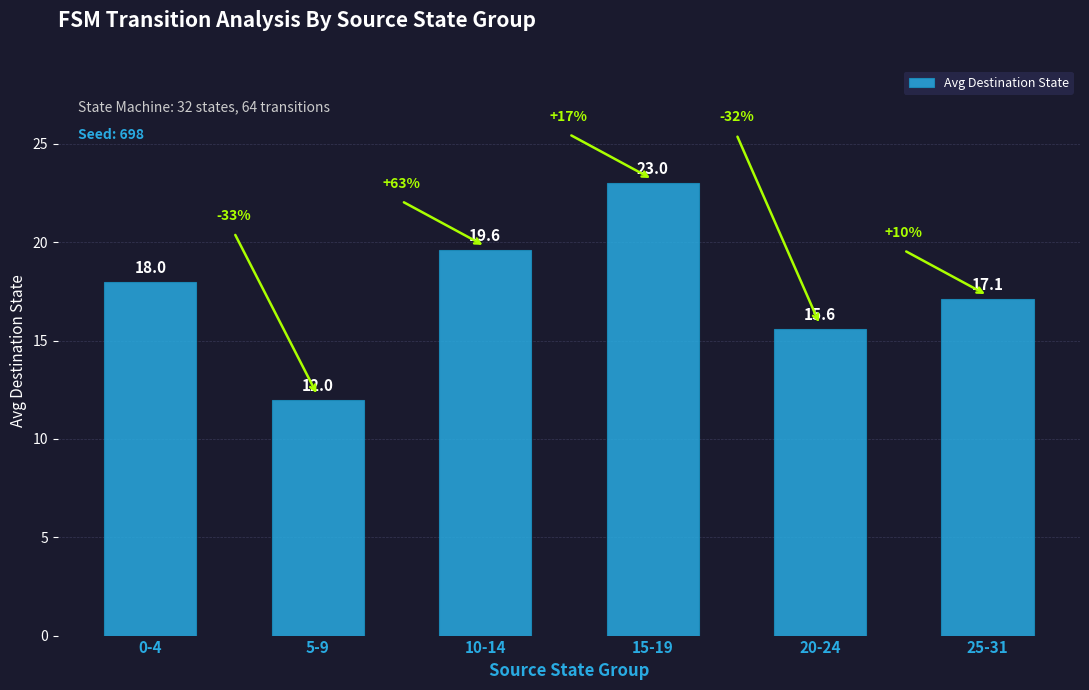

What is the difference between the values at 5-9 and 0-4?

6.0